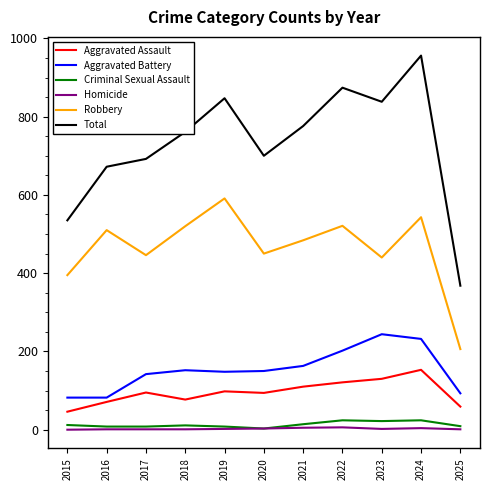

How many categories are shown in the chart?

11